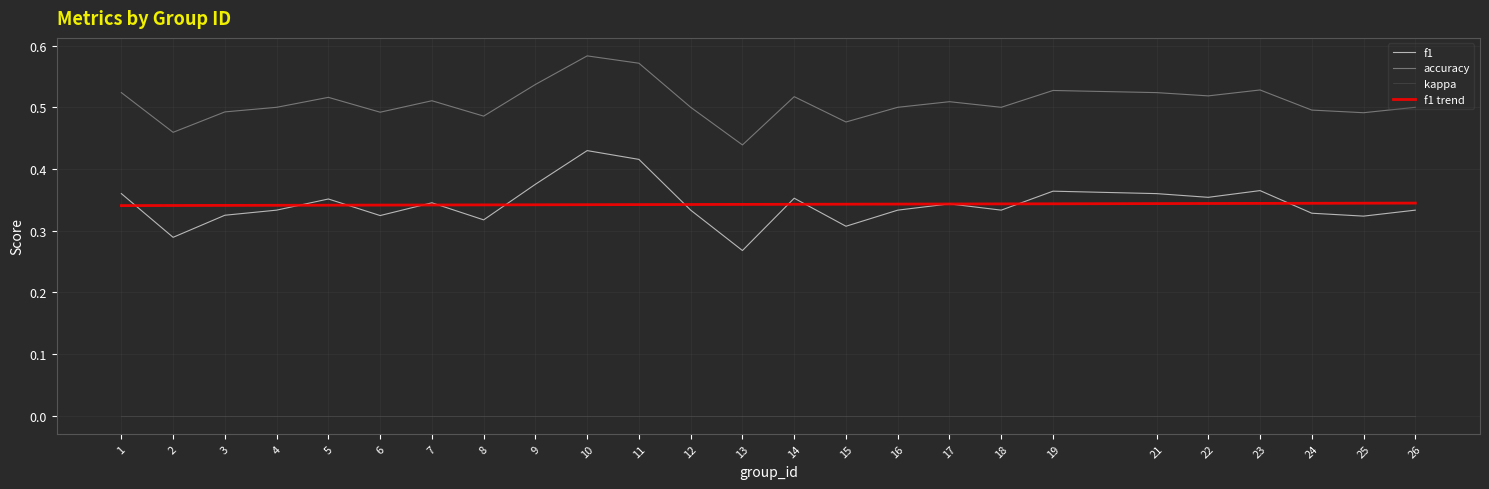

Which label corresponds to the largest value in the chart?

10